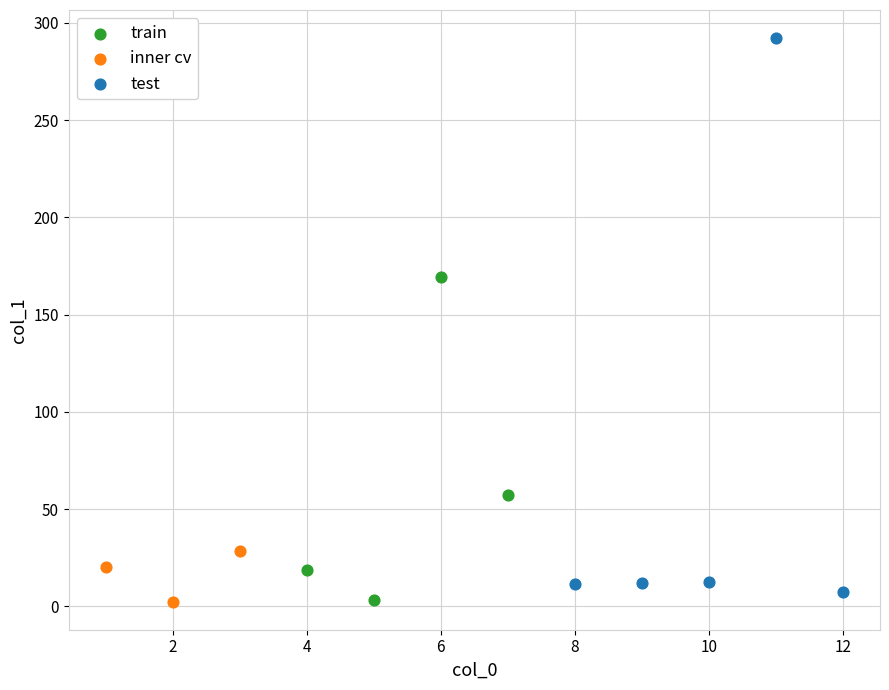

Which series reaches the maximum Y coordinate?

test